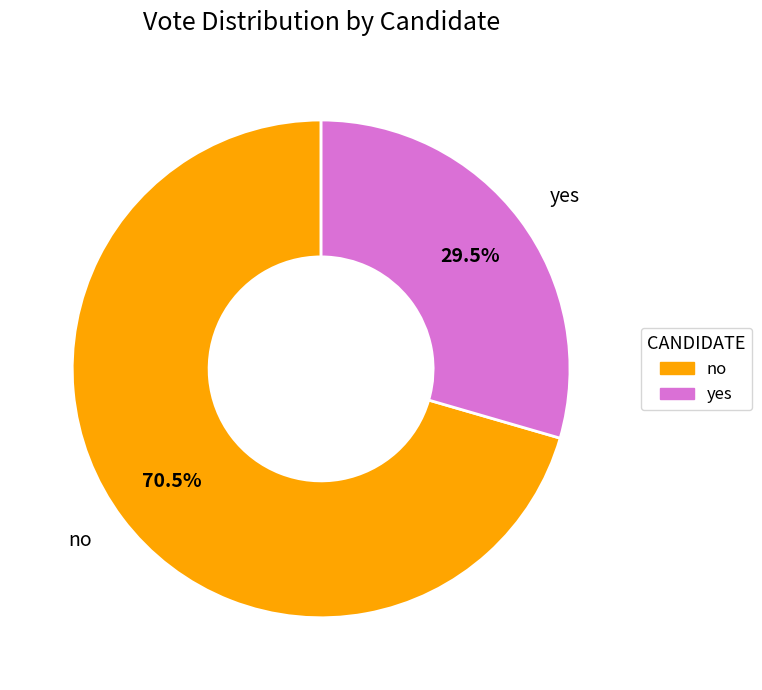

To the nearest percent, what is the average slice percentage?

50%